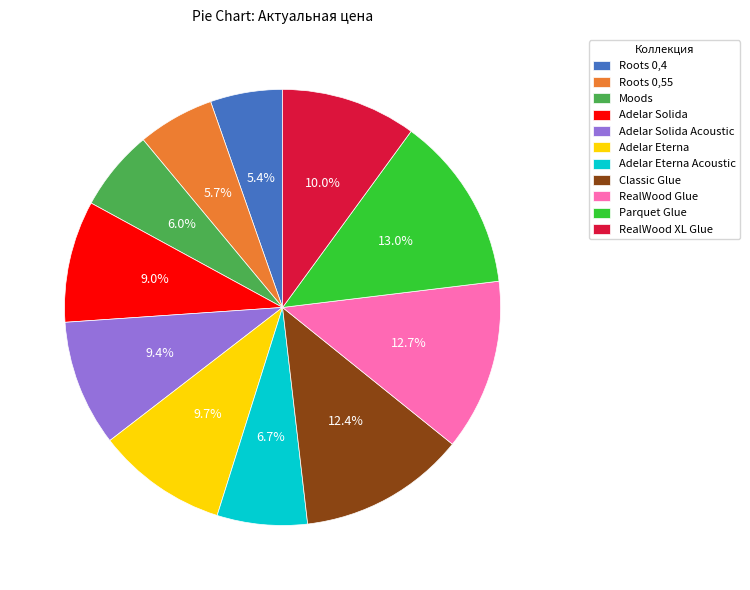

How much of the chart is everything except Adelar Solida?

91.0%